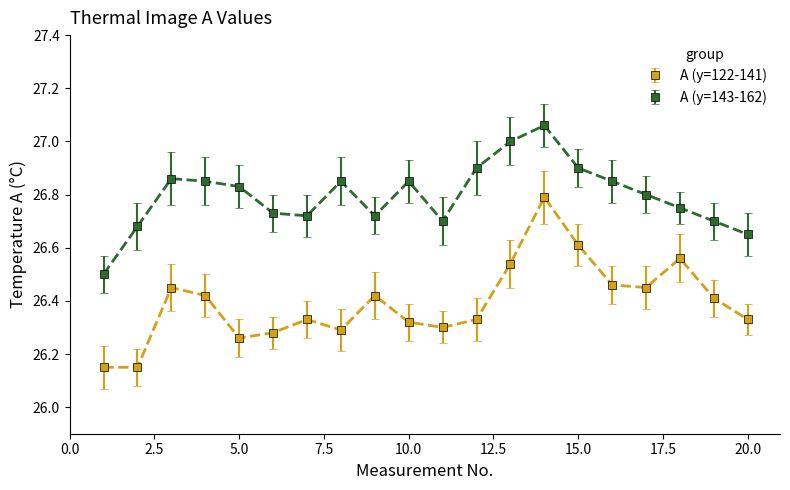

Which series has the largest range (max minus min)?

A (y=122-141)